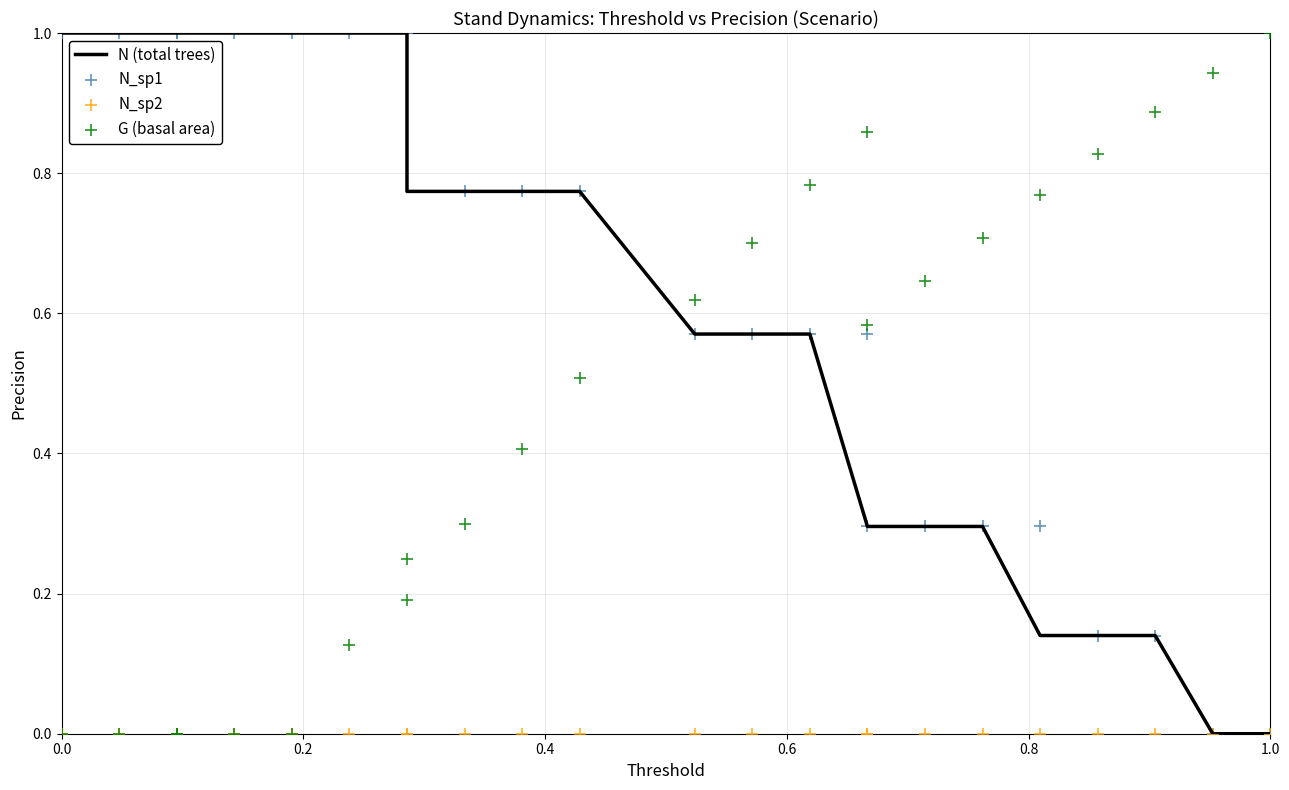

Which series contains the lowest Y value?

N (total trees)